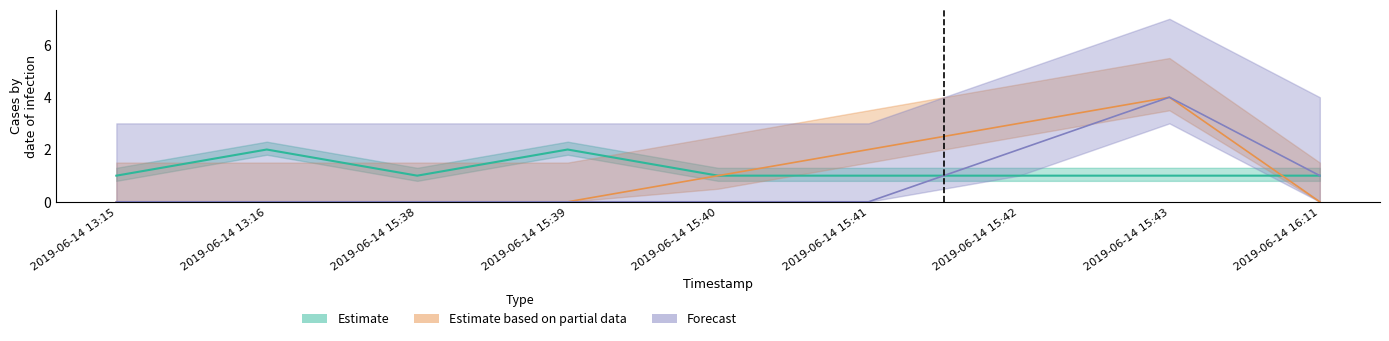

True or false: Estimate based on partial data has a value of 0 at 2019-06-14 13:15.

True